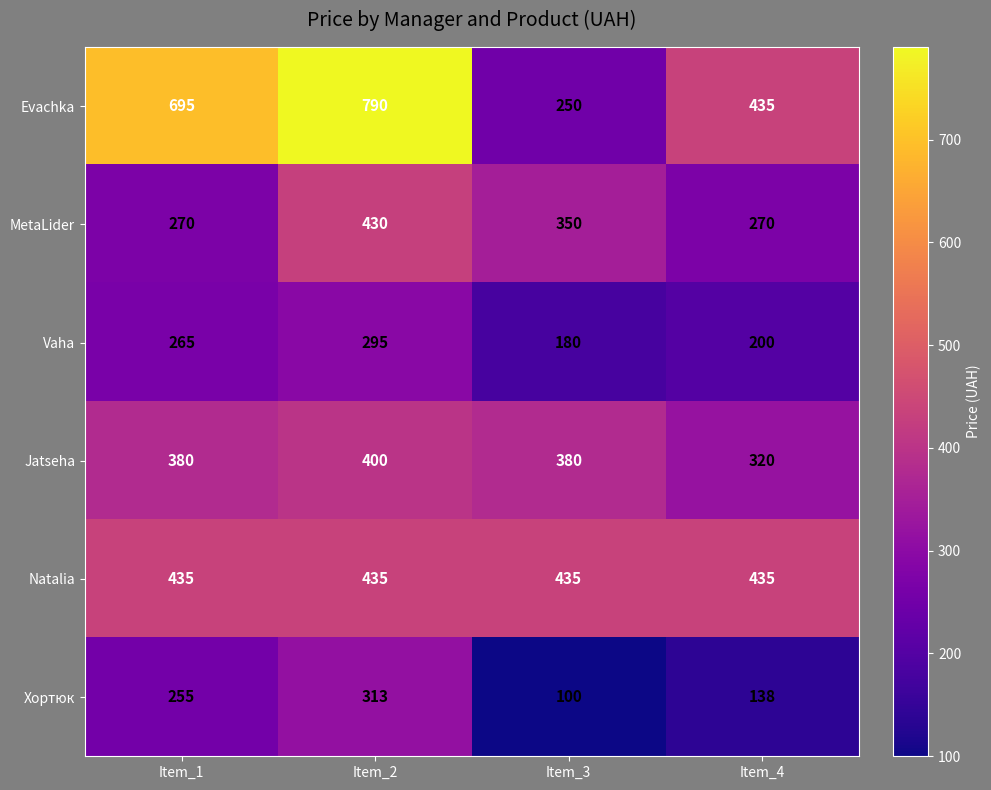

Which series changed the most between Item_1 and Item_4?

Evachka